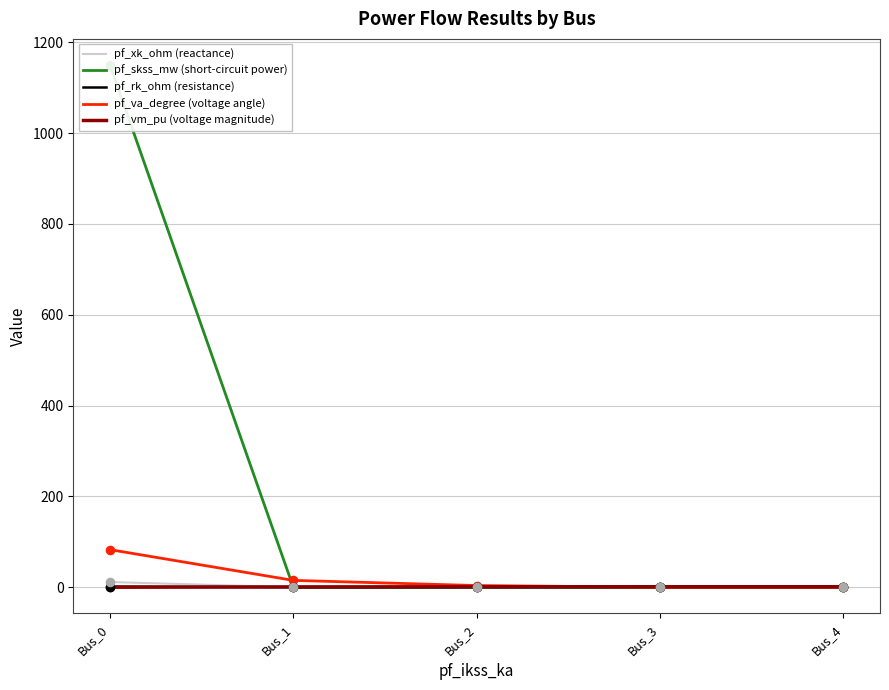

Which series reaches the minimum Y coordinate?

pf_va_degree (voltage angle)